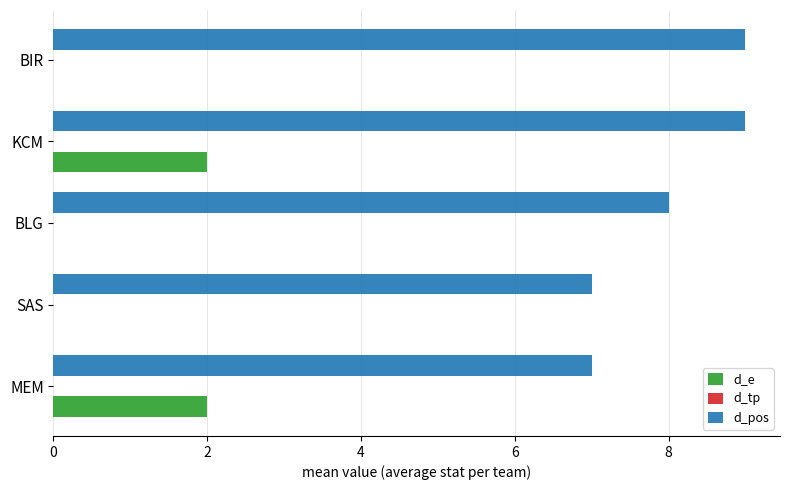

At which category is the sum across all series the highest?

KCM